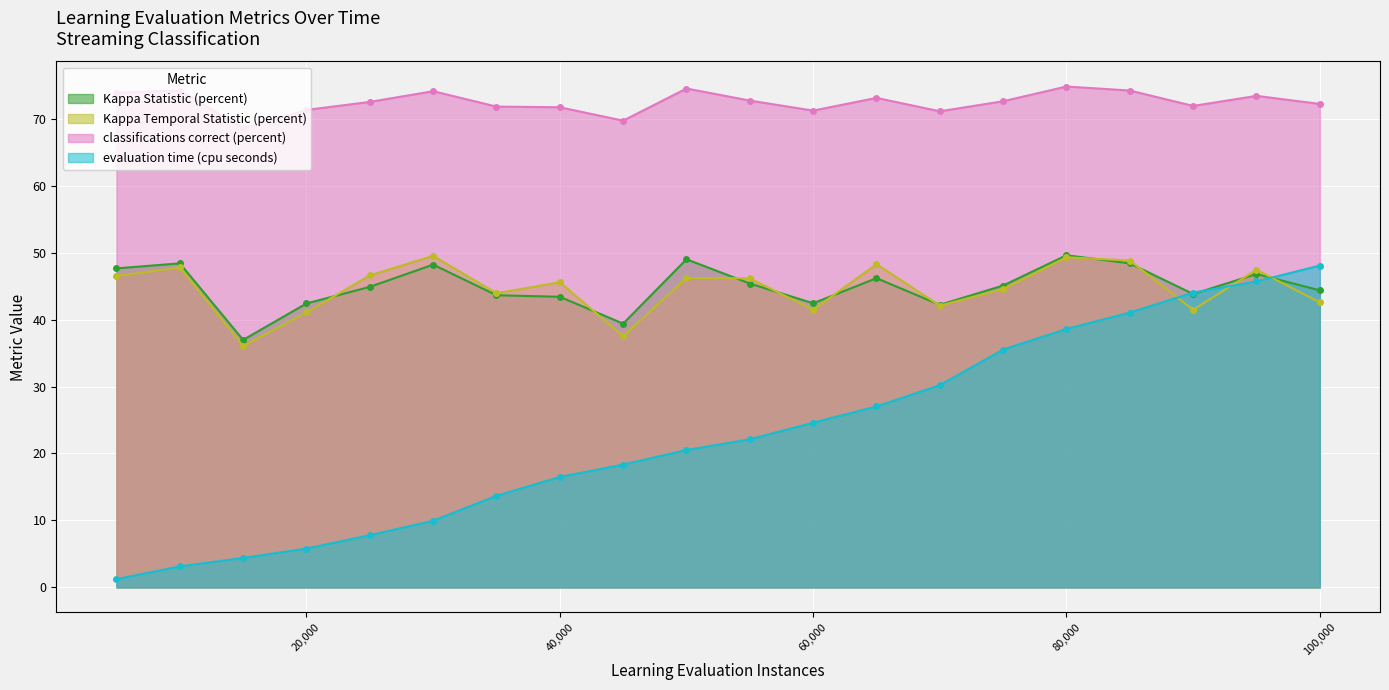

Between 15000 and 30000, which series saw the biggest shift?

Kappa Temporal Statistic (percent)